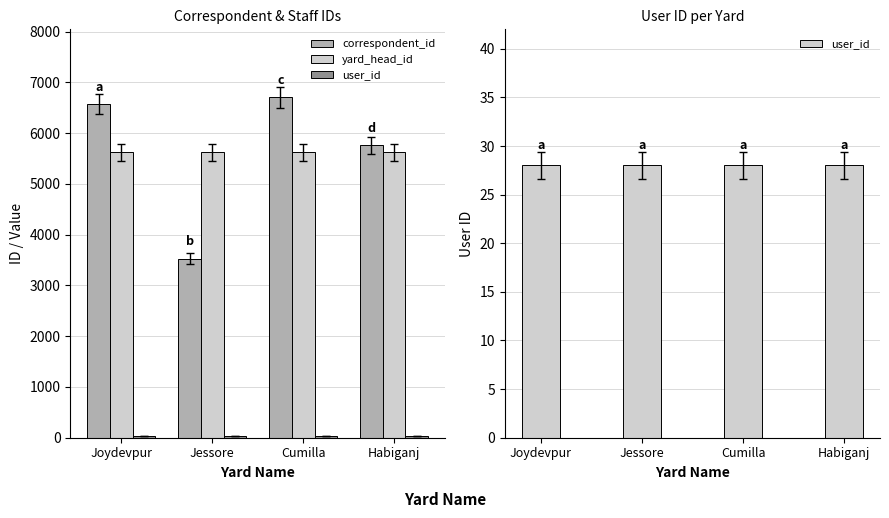

What is the label of the 1st bar from the left?

Joydevpur